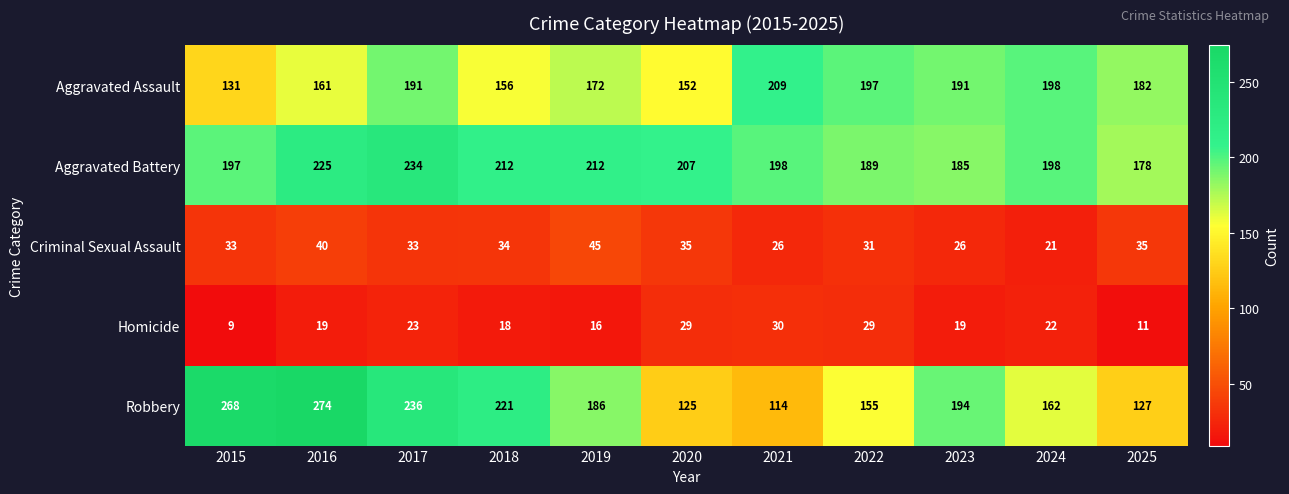

Rank the series by their maximum value, from lowest to highest.

Homicide, Criminal Sexual Assault, Aggravated Assault, Aggravated Battery, Robbery